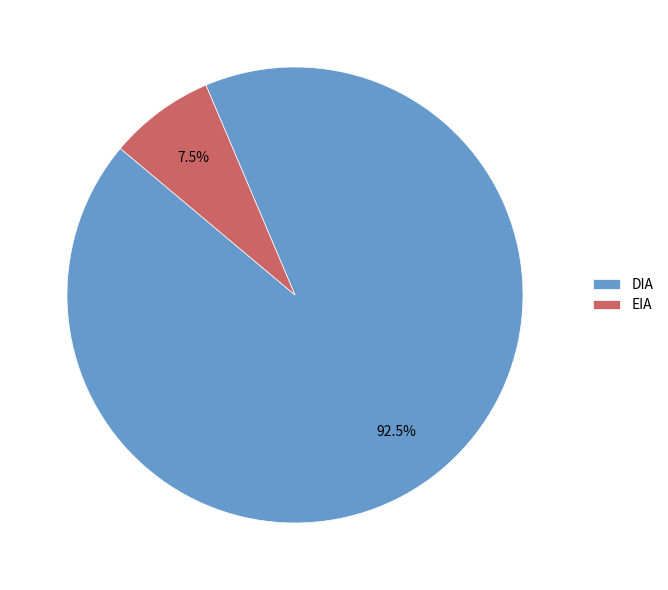

True or false: DIA accounts for 98% of the total.

False